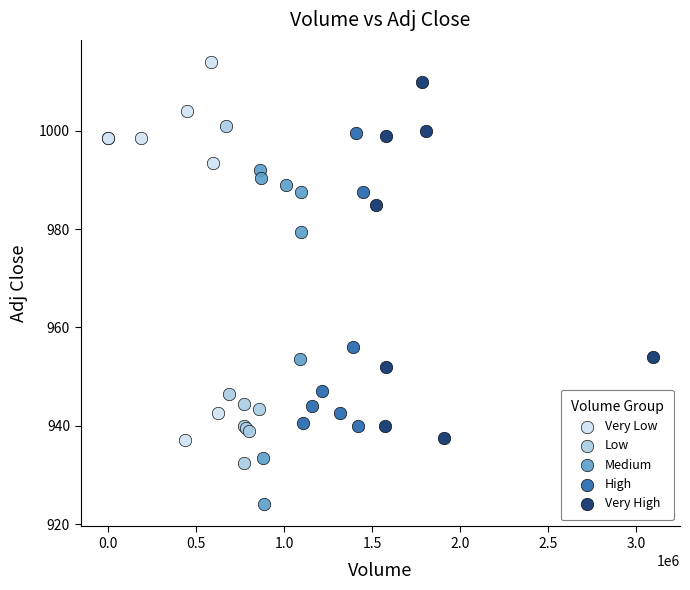

What are all the series names shown in the legend?

Very Low, Low, Medium, High, Very High